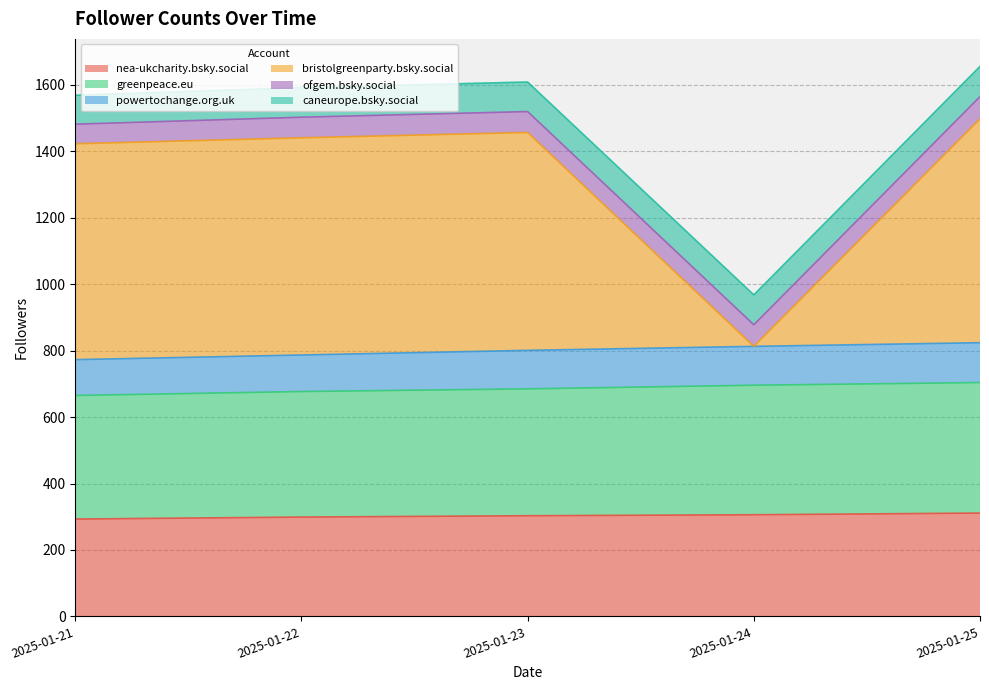

What is the maximum value for nea-ukcharity.bsky.social?

311